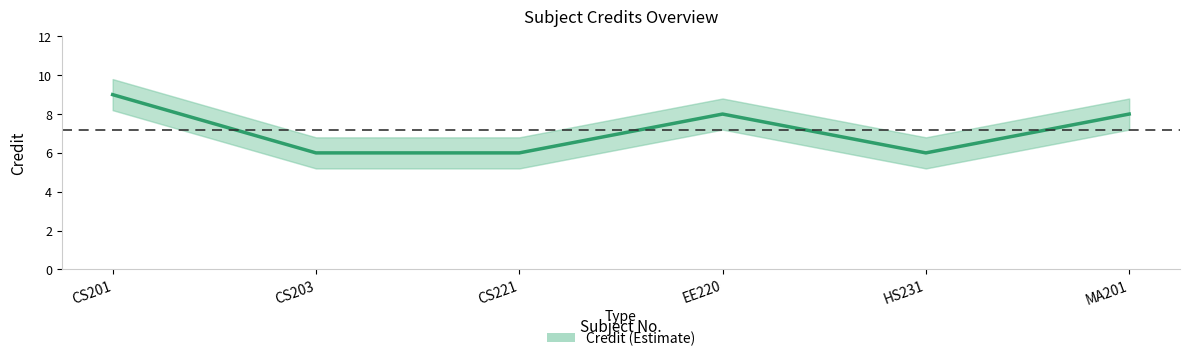

At which label does the data first exceed 8?

CS201